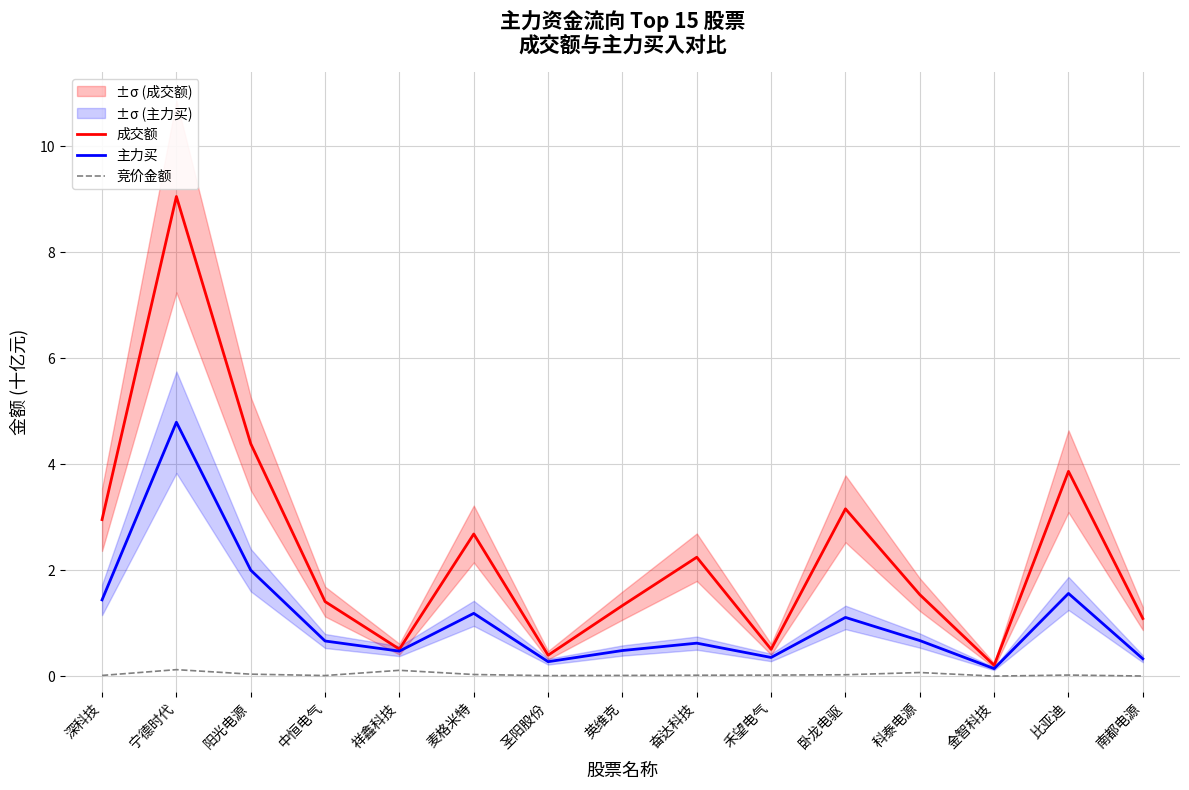

What is the difference between the maximum and minimum values in the 竞价金额 series?

0.1